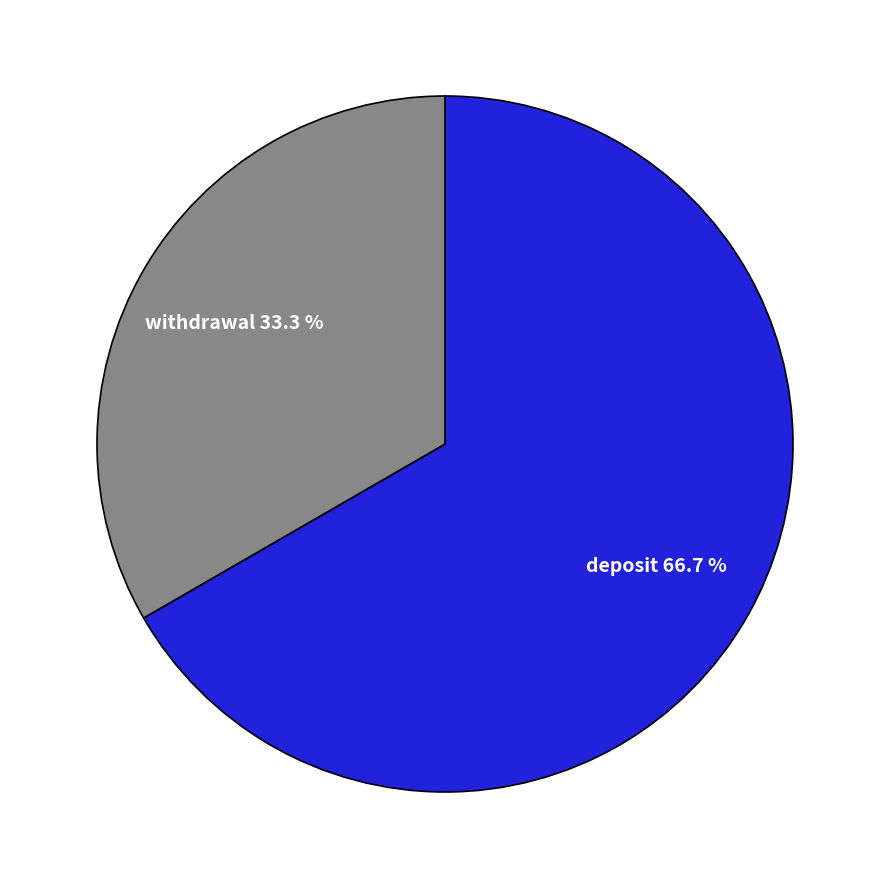

Does any single category account for the majority?

Yes